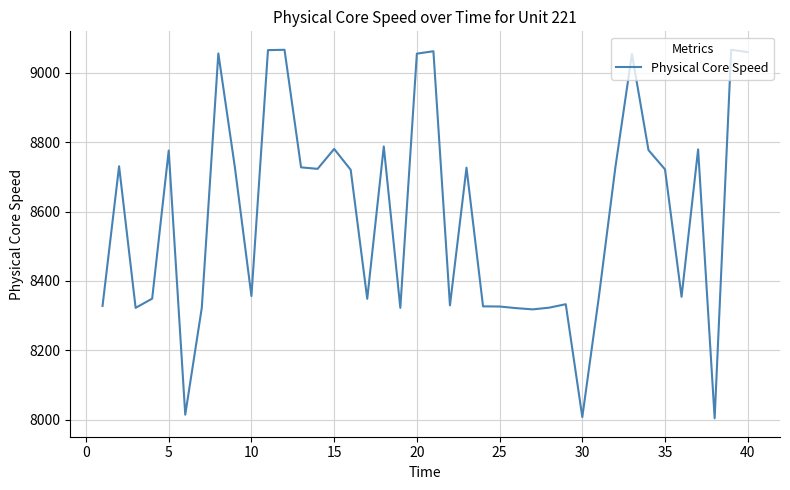

What is the minimum value shown in the chart?

8004.2